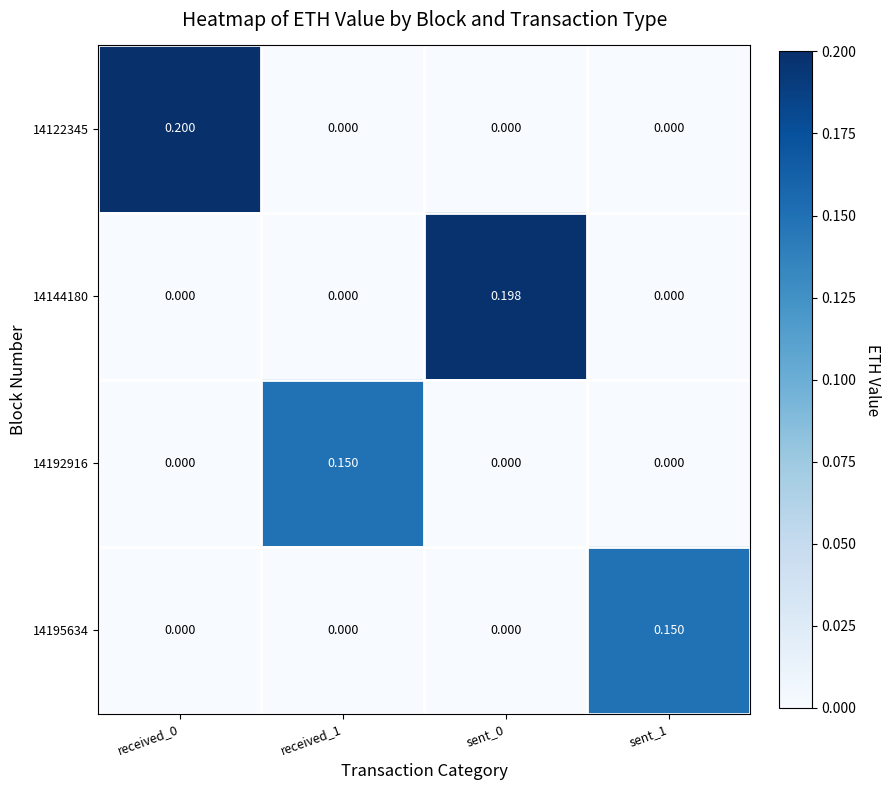

Is the value of 14195634 at sent_1 greater than the value of 14122345 at sent_0?

Yes